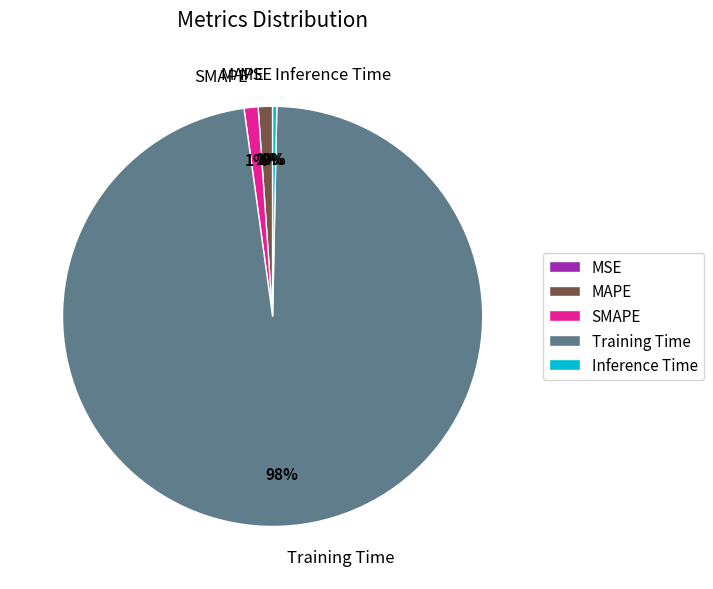

Do Training Time and MAPE together represent more than half of the pie?

Yes